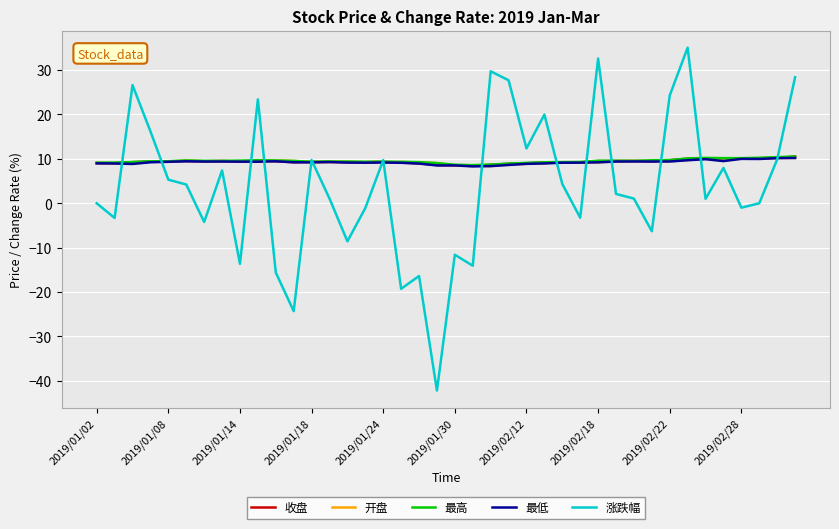

Which series has the widest spread of values?

涨跌幅